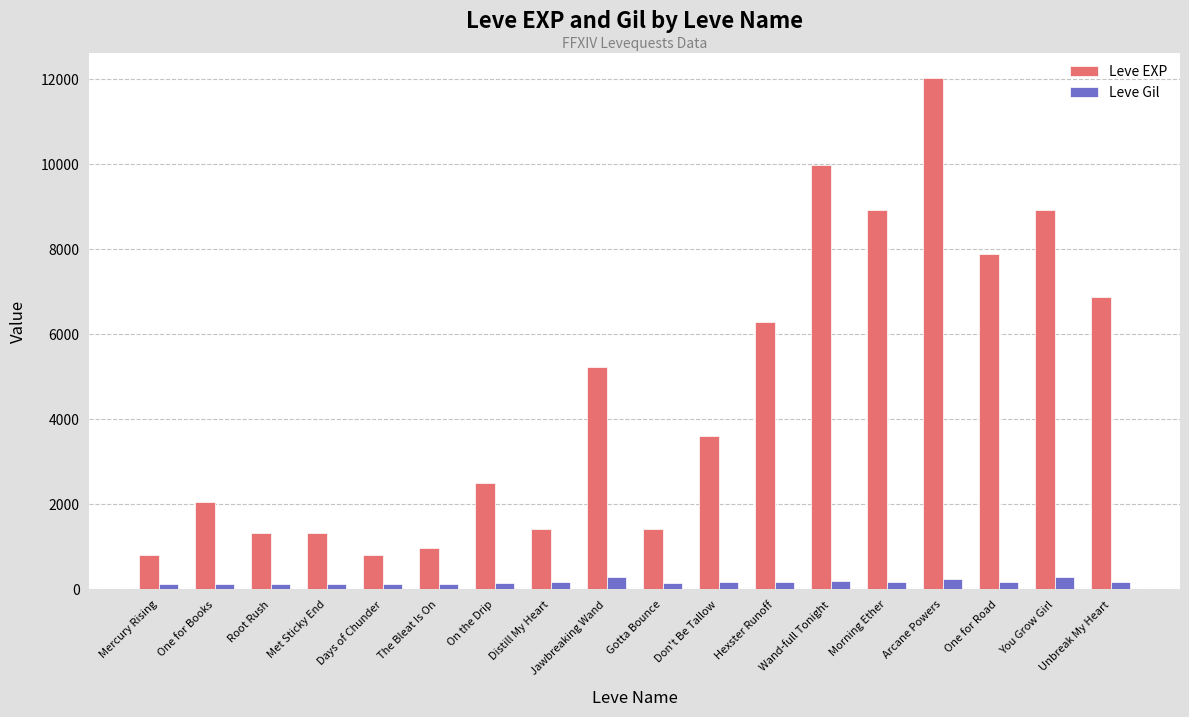

What are all the series names shown in the legend?

Leve EXP, Leve Gil